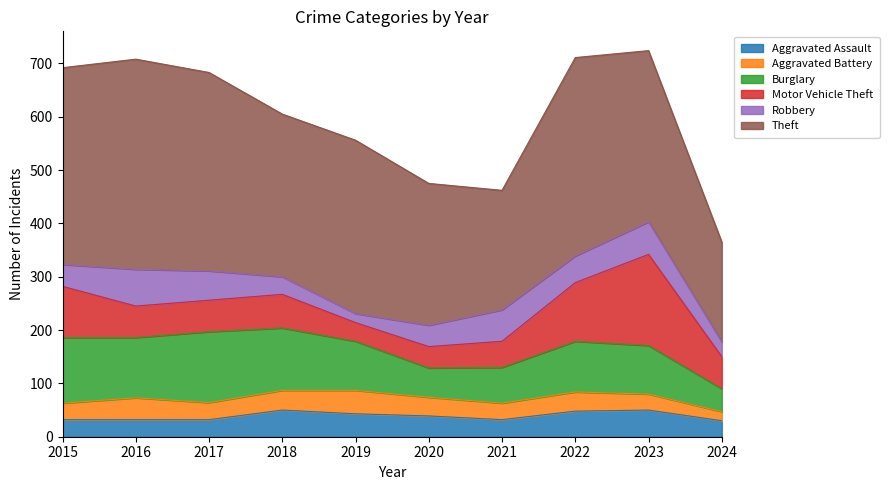

Which category has the lowest value in the Aggravated Battery series?

2024